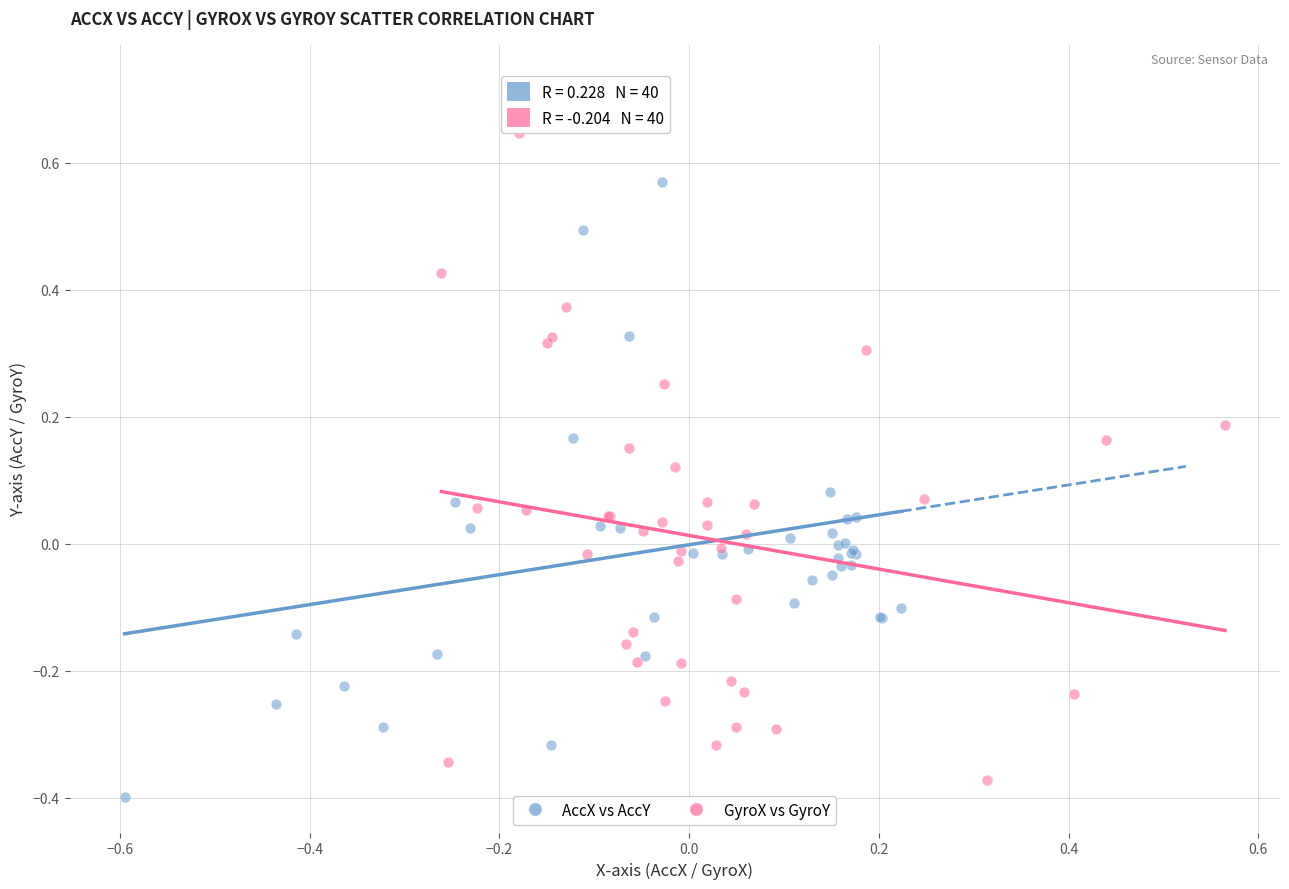

Which series reaches the maximum Y coordinate?

AccX vs AccY